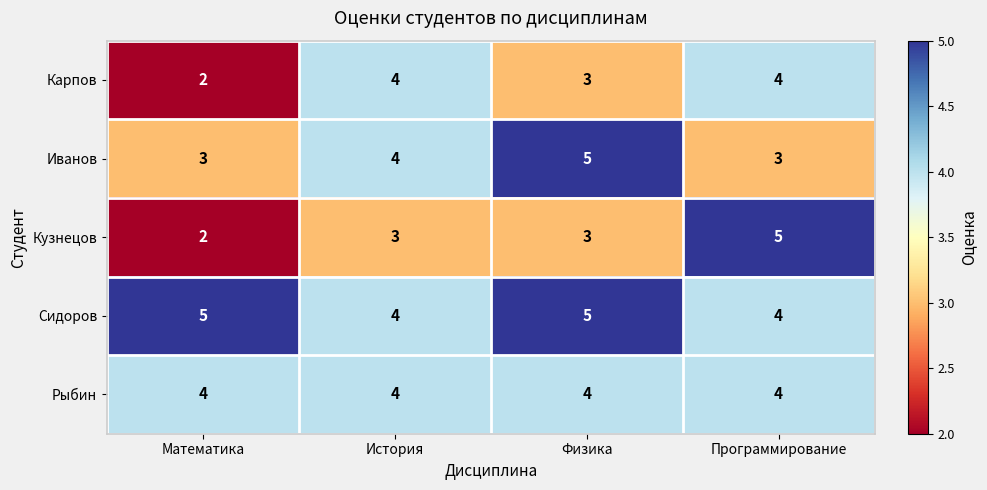

The value of Рыбин at Программирование is 1. True or false?

False